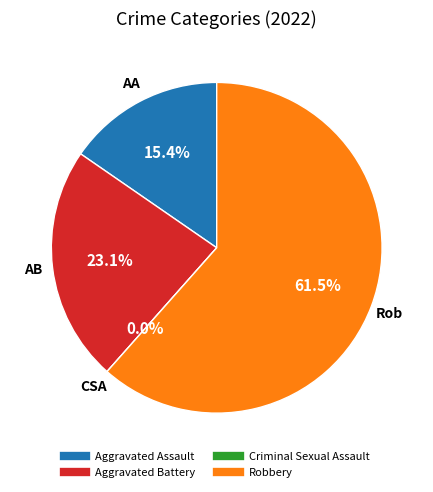

What is the change in value from Aggravated Assault to Robbery?

+6